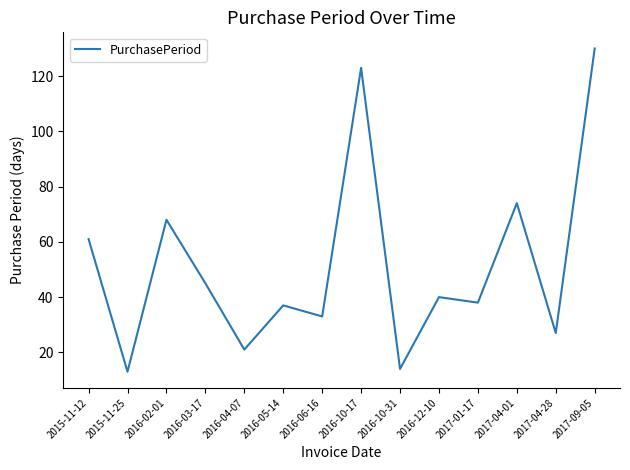

Is it true that the value at 2016-10-31 is 14?

True